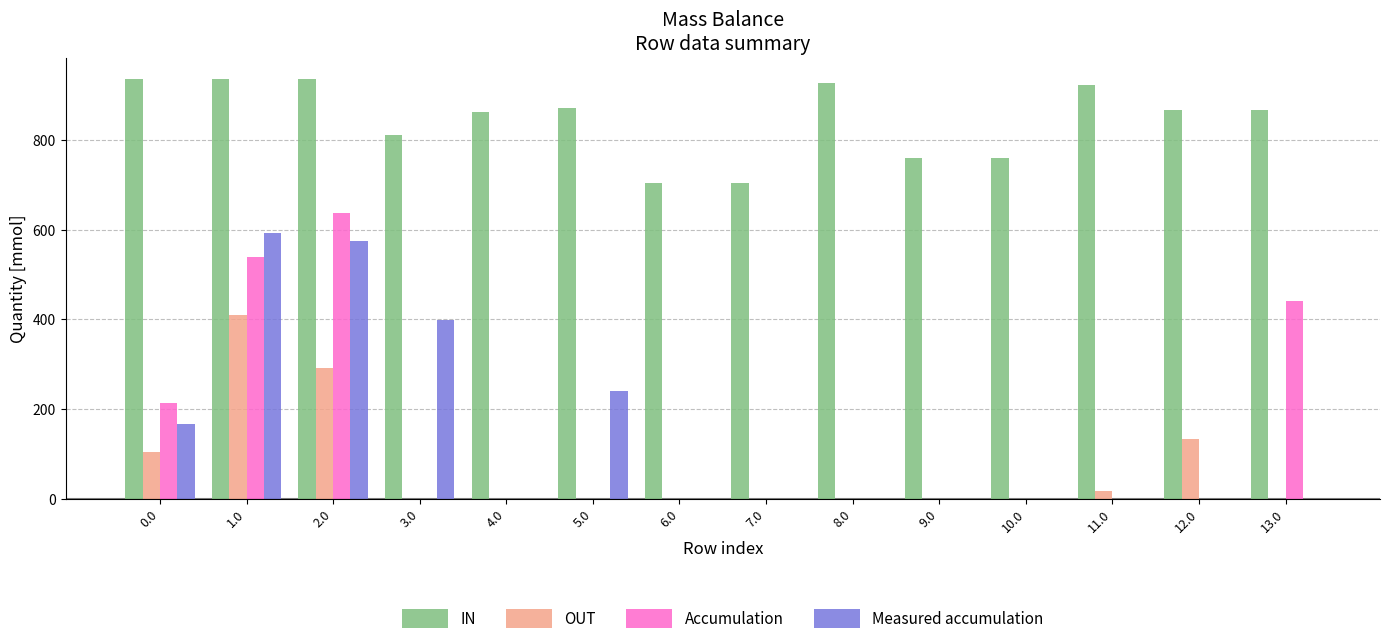

True or false: Accumulation has a value of 539.6 at 1.0.

True